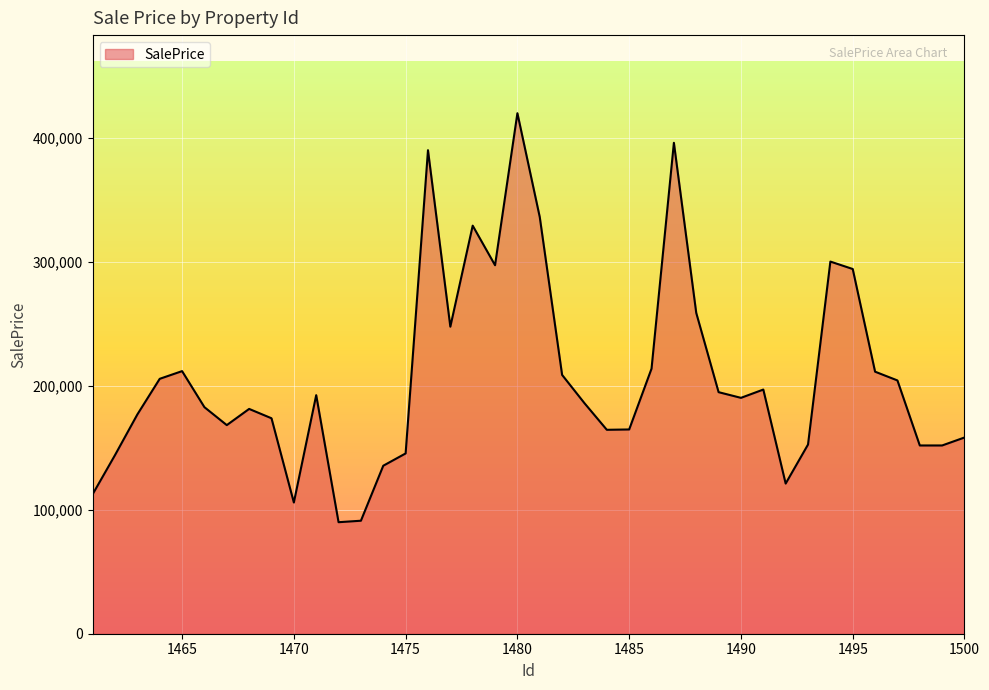

What is the maximum value shown in the chart?

419725.0